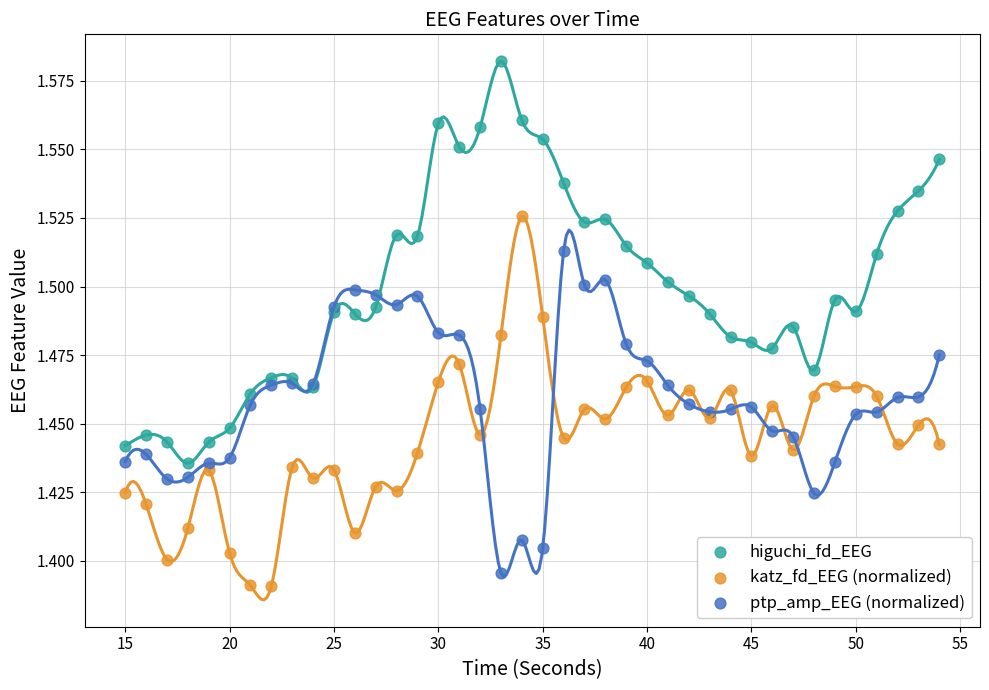

What is the X range (max minus min) for the scatter plot?

39.0